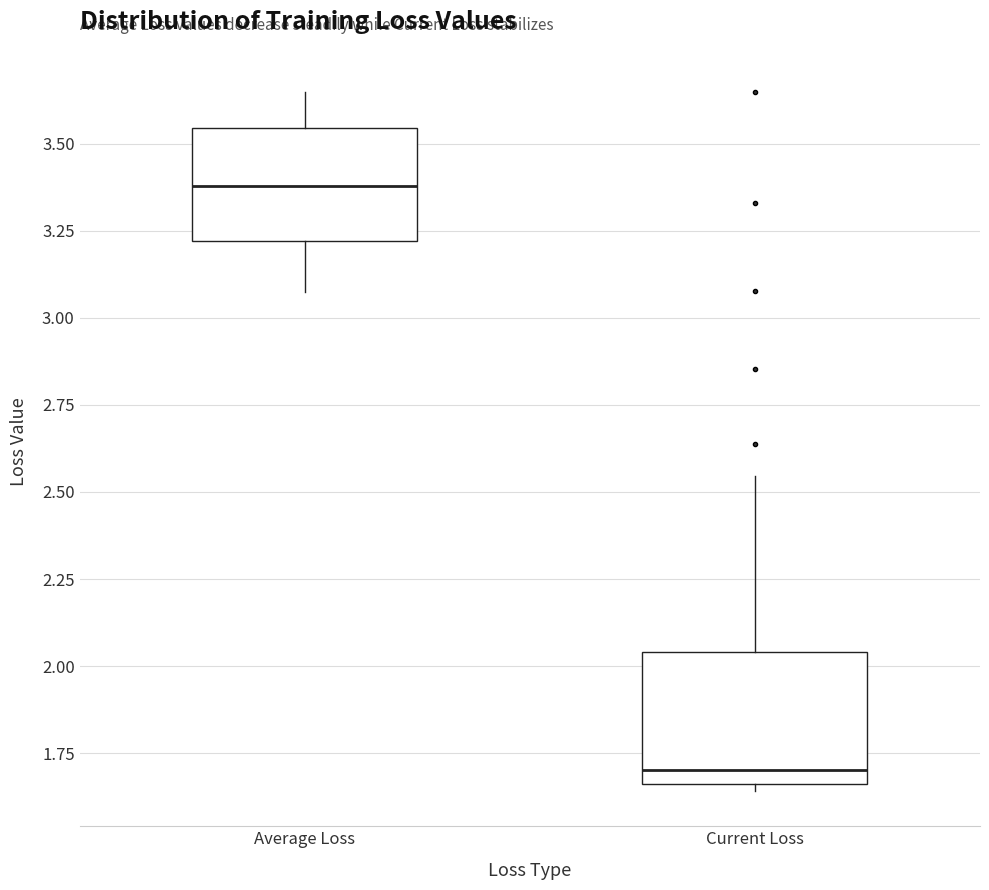

Where does the upper whisker of the box for Current Loss end on the y-axis? The values are not printed on the chart, so give them approximately, as read against the axis.

2.55